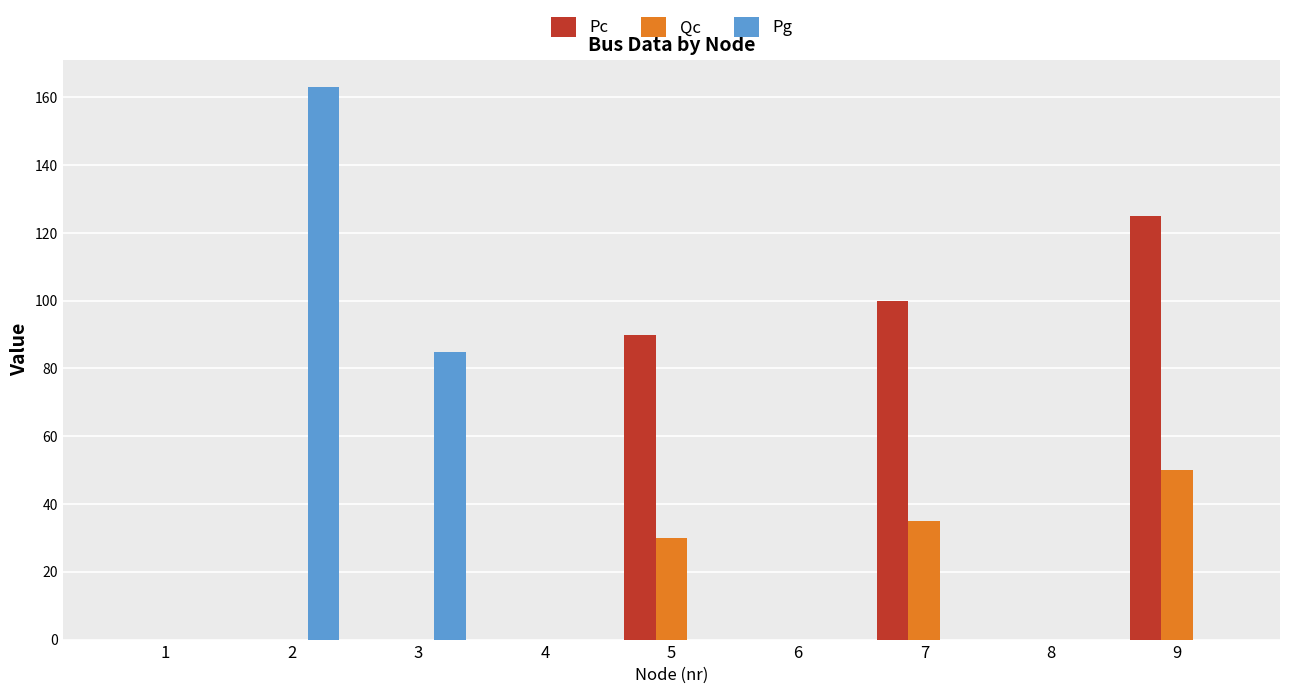

What is the average value of the Qc series?

13